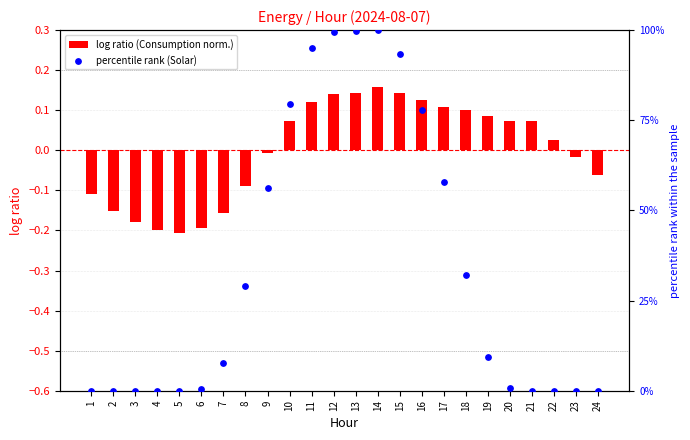

Is the value of percentile rank (Solar) at 20 greater than the value of log ratio (Consumption norm.) at 21?

Yes